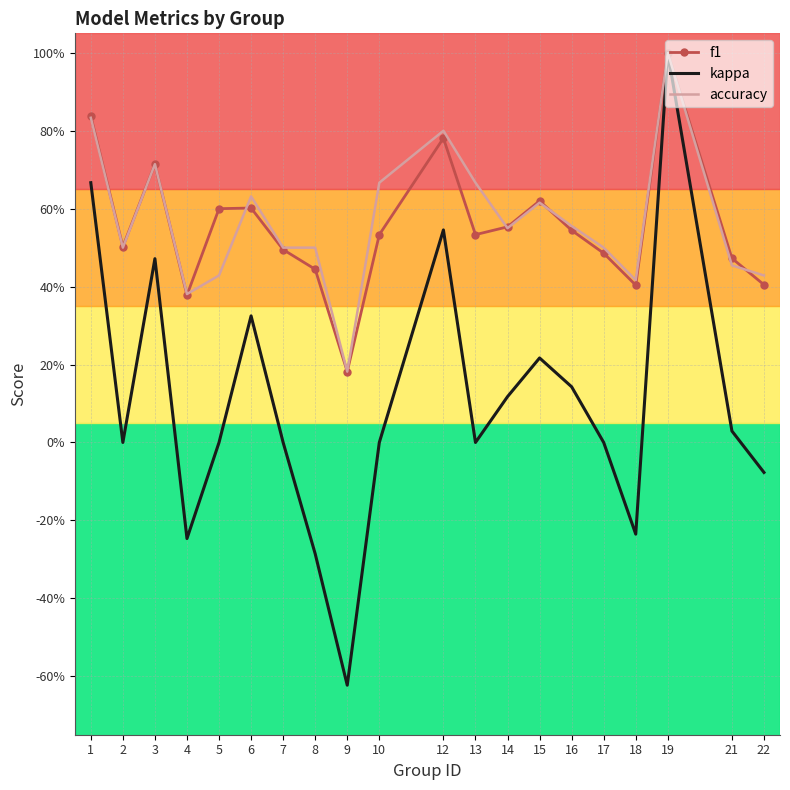

What is the value of the f1 point at the 17th from the left?

0.4